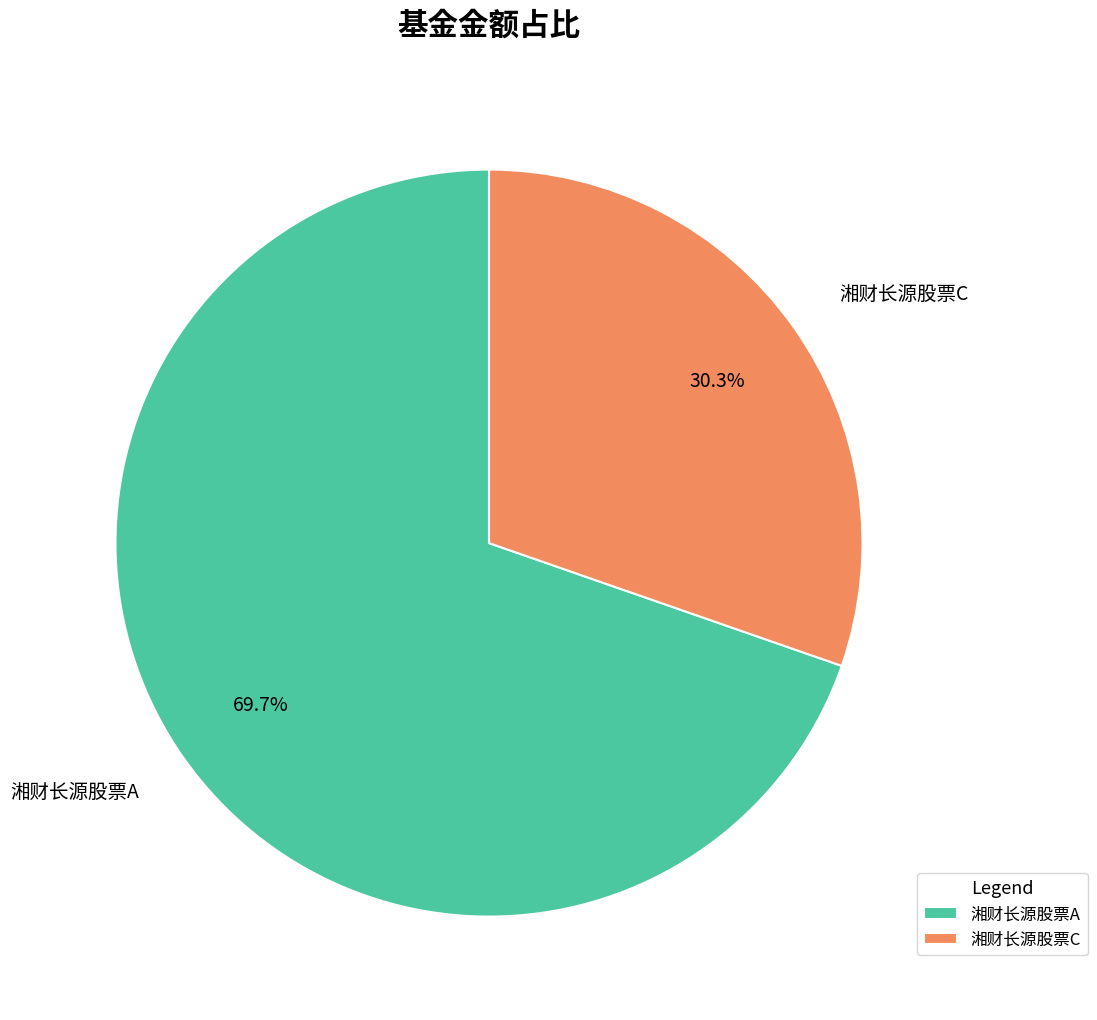

What is the majority slice?

湘财长源股票A